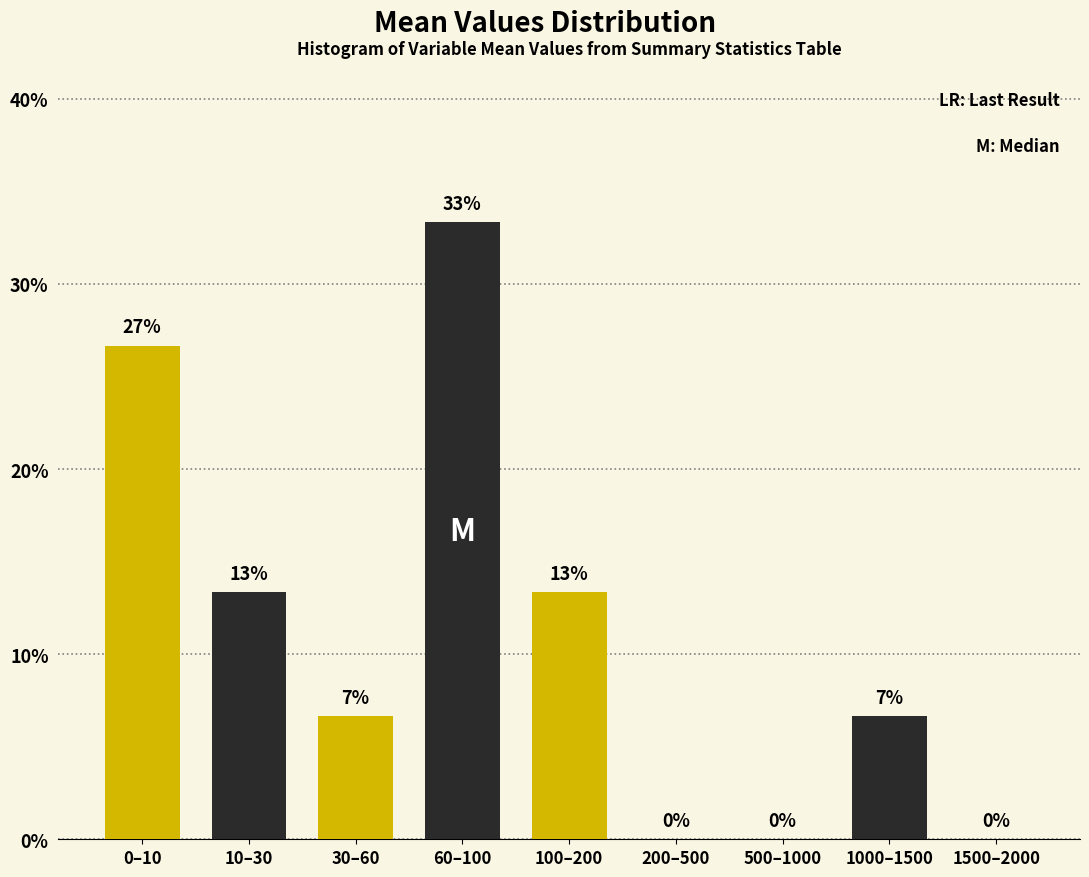

Are the bars horizontal?

No